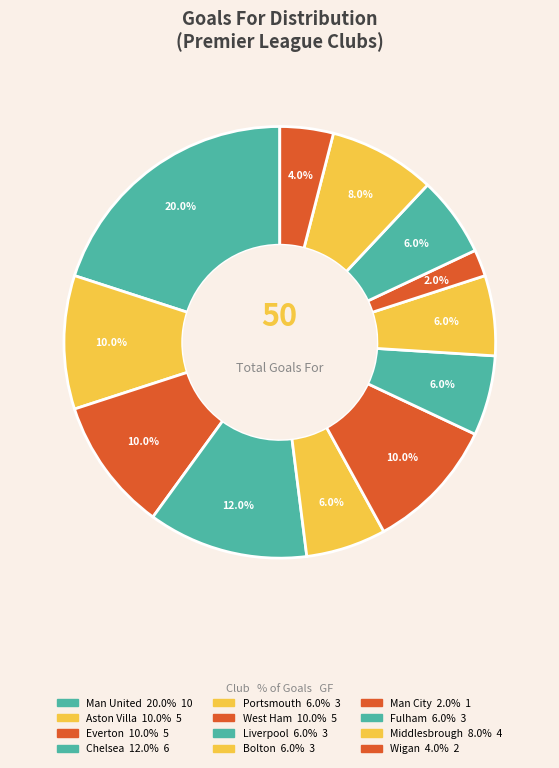

How many slices are in this pie chart?

12